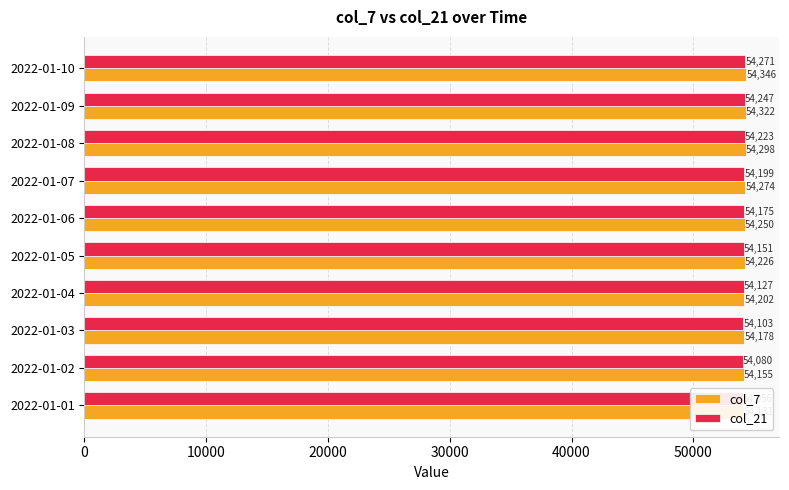

Which series has the largest total across all categories?

col_7